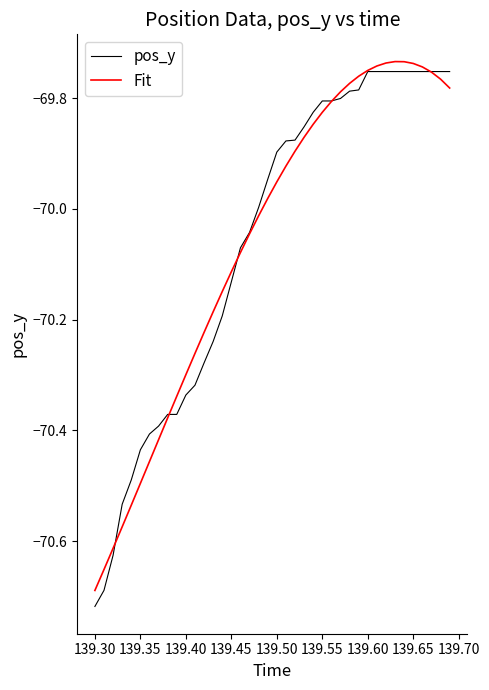

In Fit, how many points are higher than both neighbors (excluding endpoints)?

1